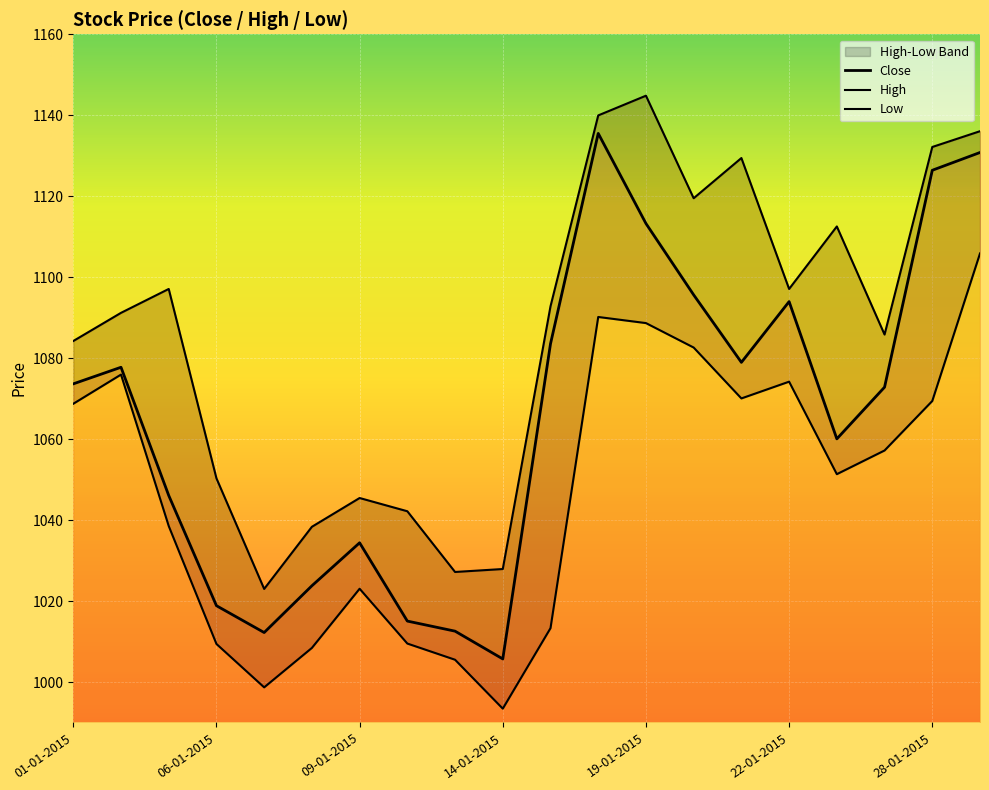

Is this an area chart (filled region under the line)?

No